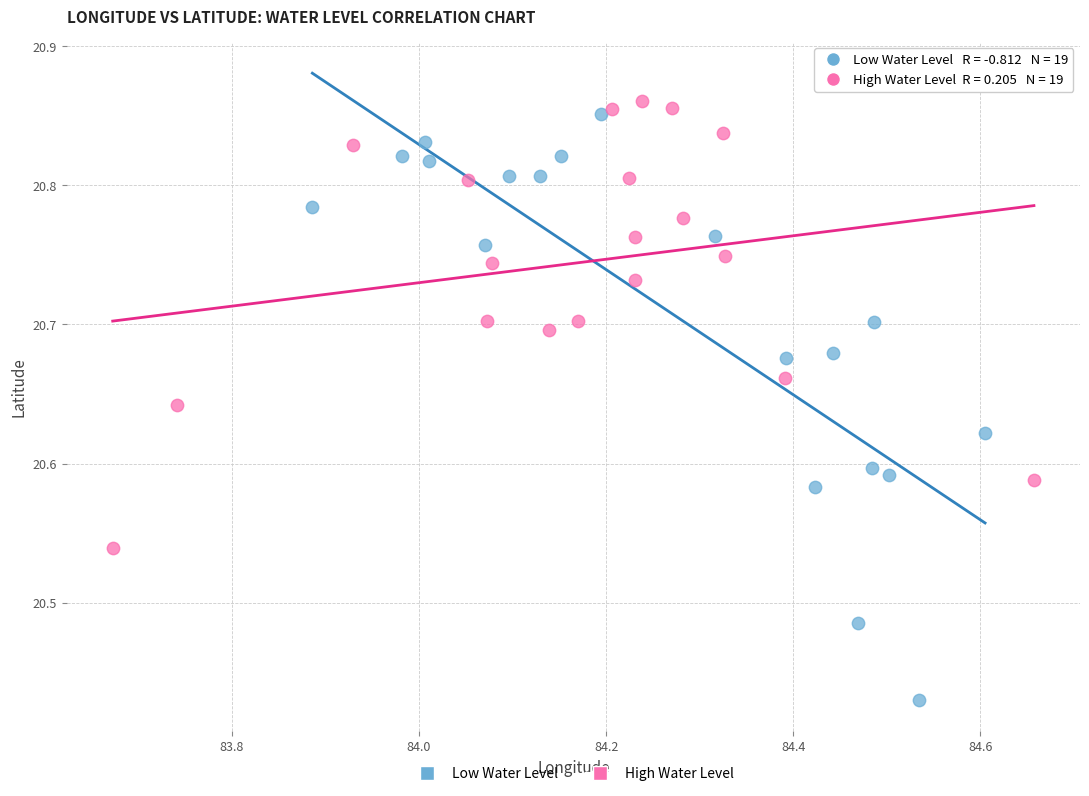

Which series contains the lowest Y value?

Low Water Level